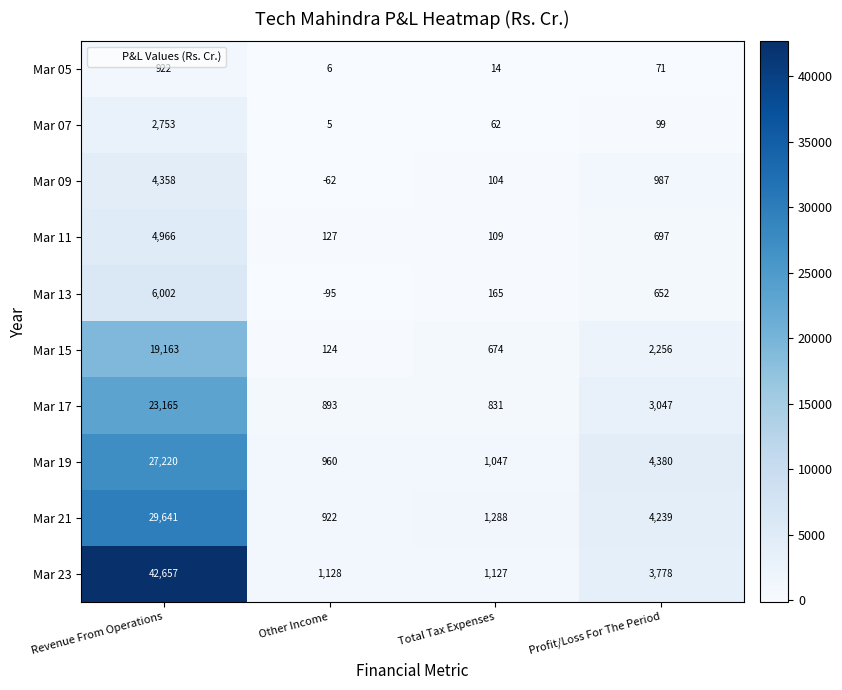

What is the average value of the Mar 17 series?

6984